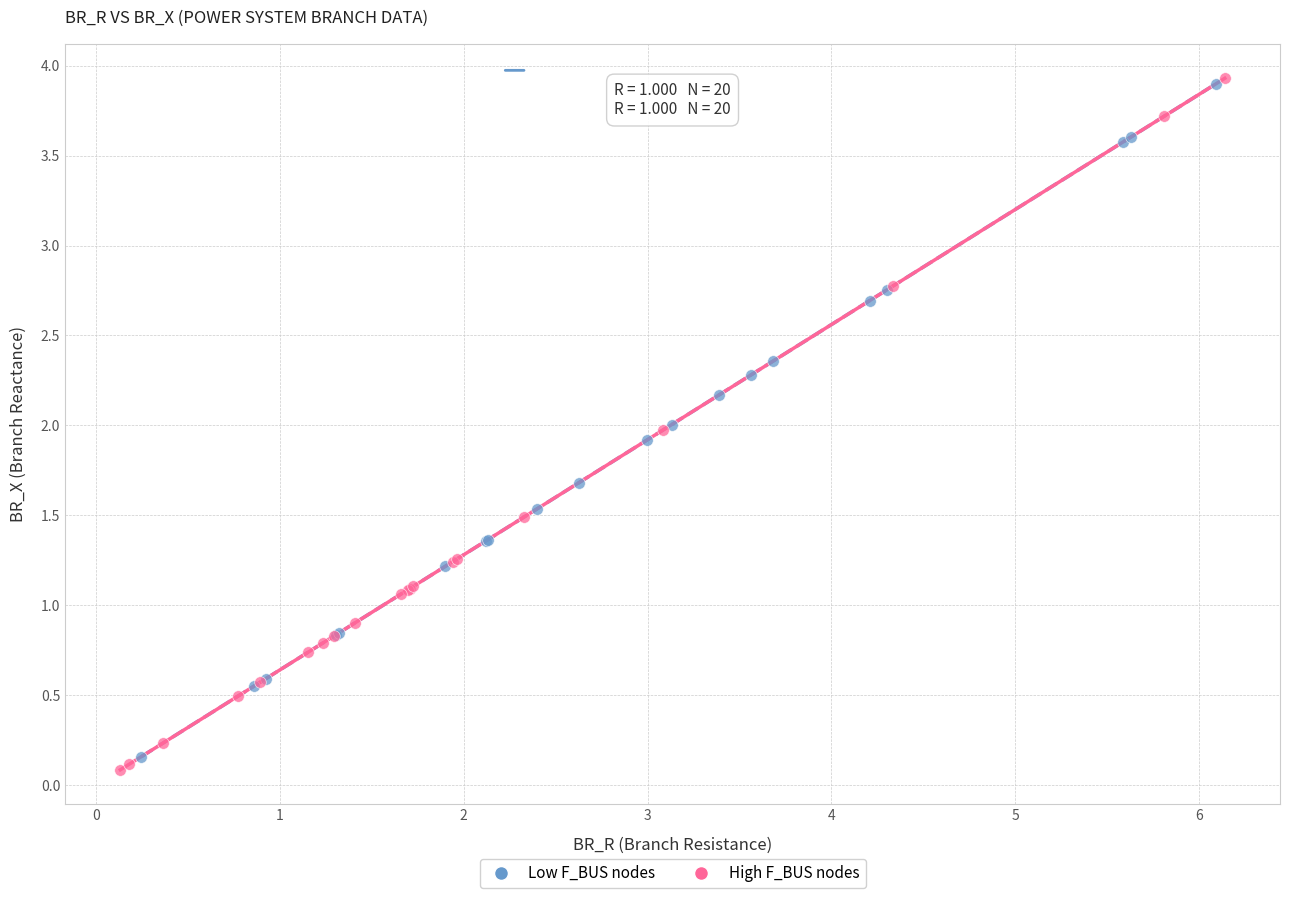

What are all the series names shown in the legend?

Low F_BUS nodes, High F_BUS nodes